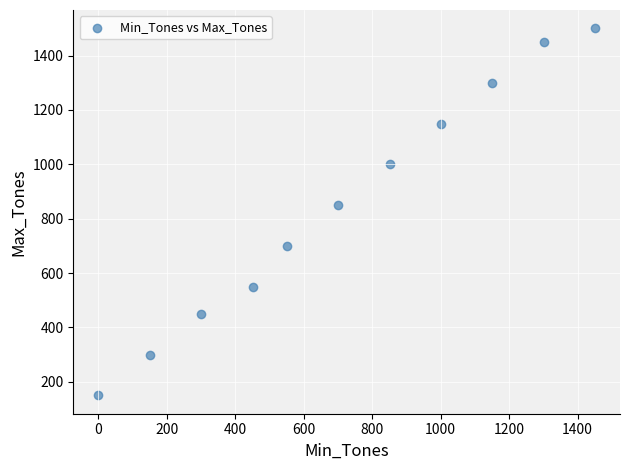

What is the range of Y values (max minus min)?

1350